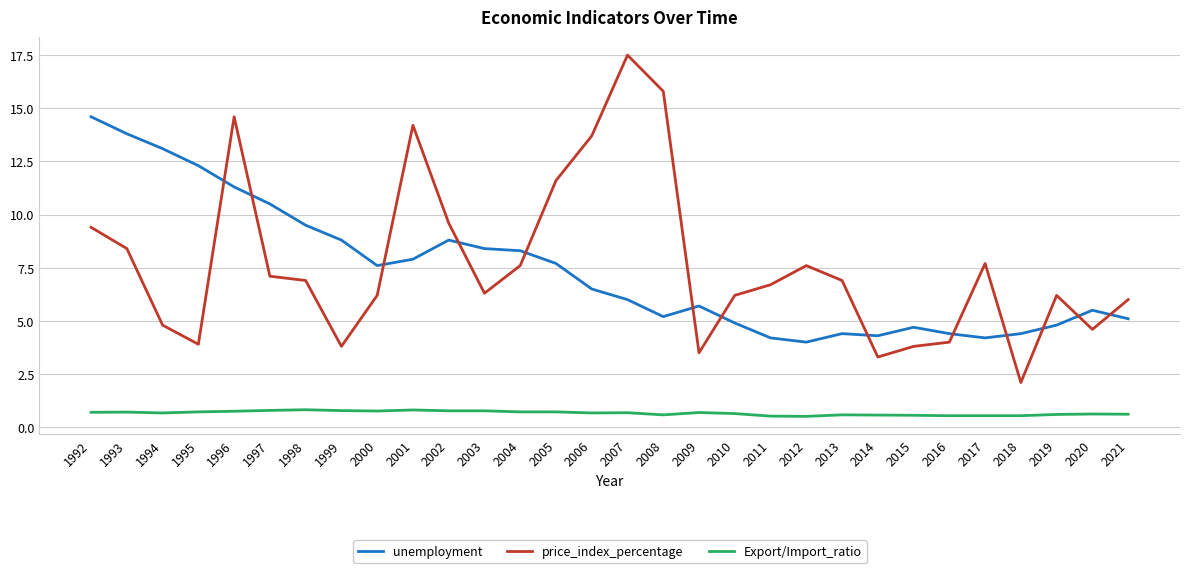

What is the highest value of the unemployment series?

14.6